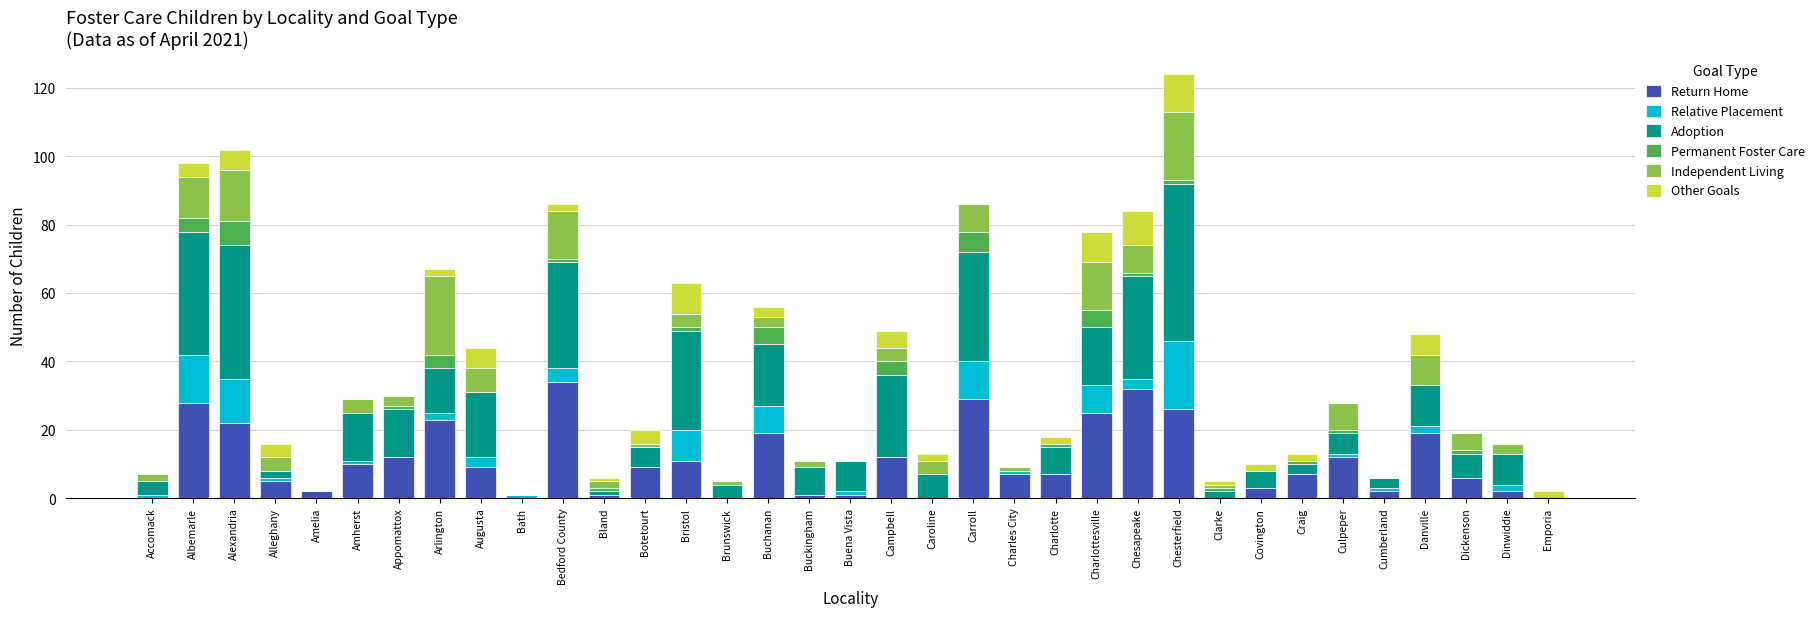

At which category is the sum across all series the highest?

Chesterfield